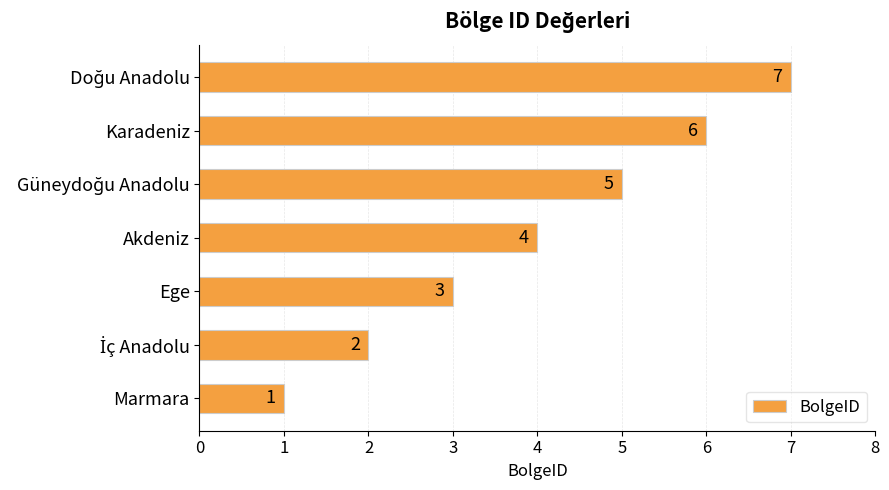

How many data points are less than 4?

3